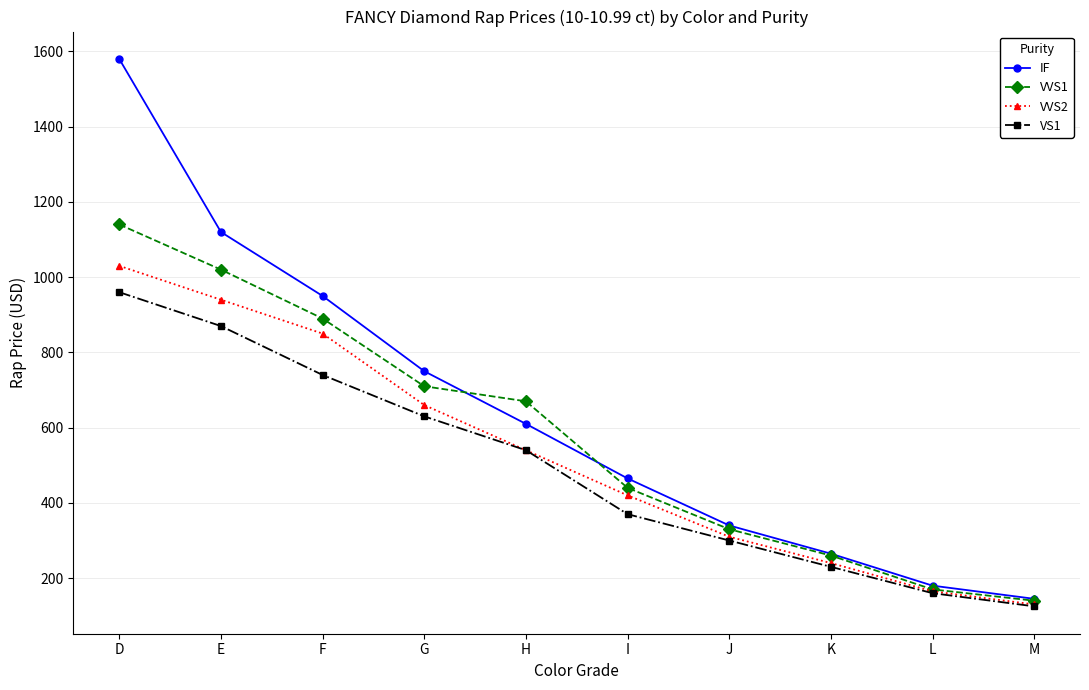

What is the difference between the VVS2 values at L and I?

255